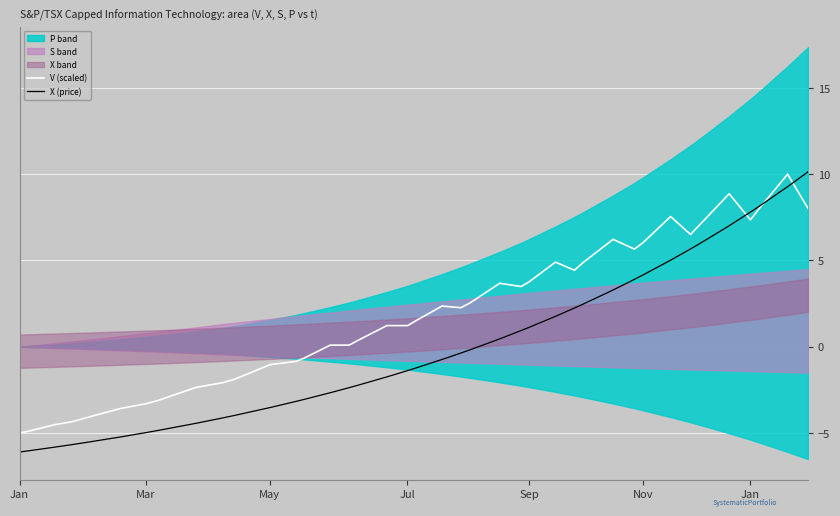

What is the highest value of the V (scaled) series?

10.0